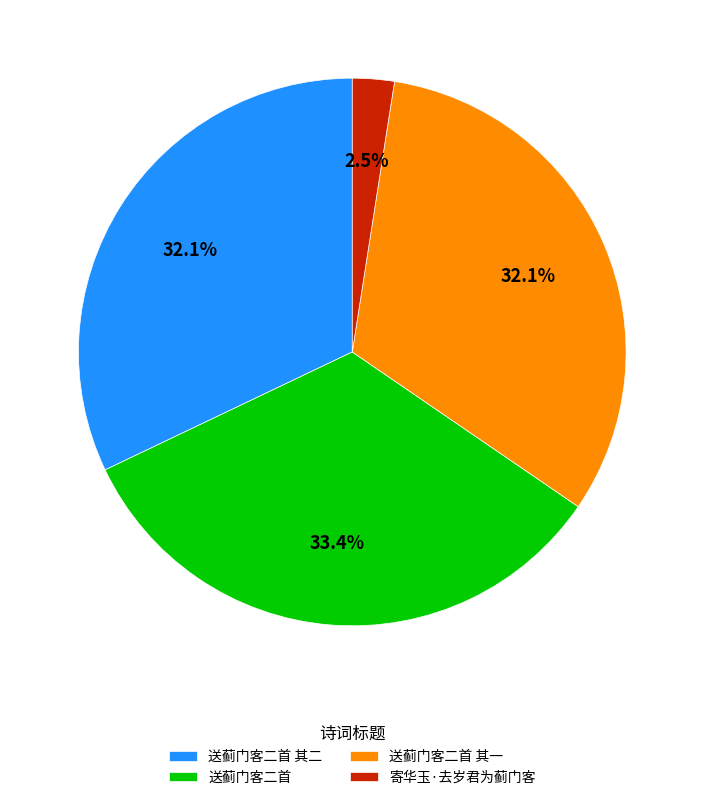

What is the largest slice in the pie chart?

送蓟门客二首